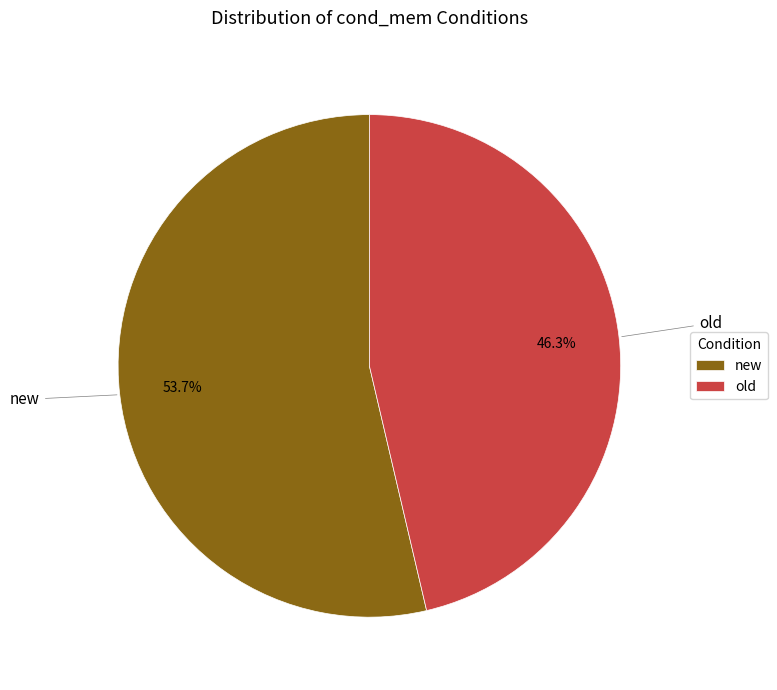

What is the largest slice in the pie chart?

new